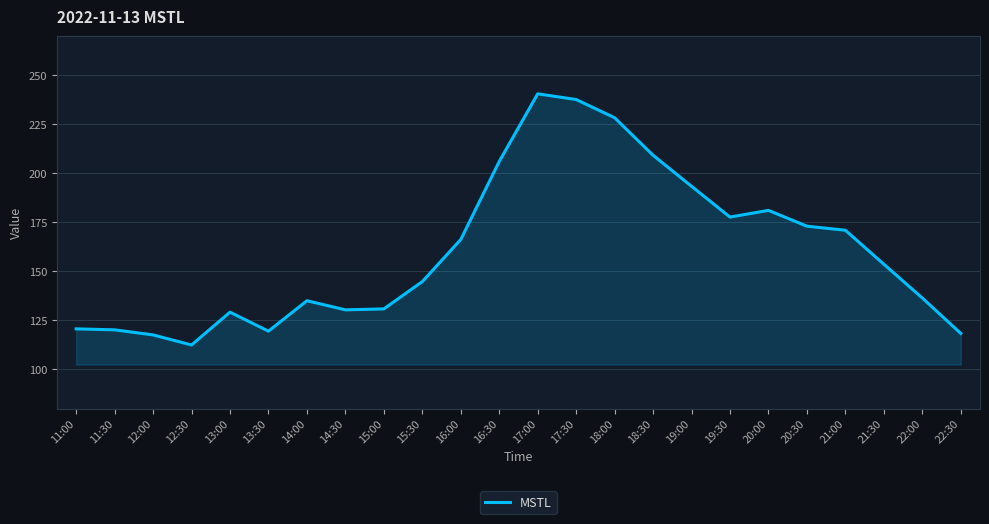

Is it true that the value at 16:30 is 130.7?

False